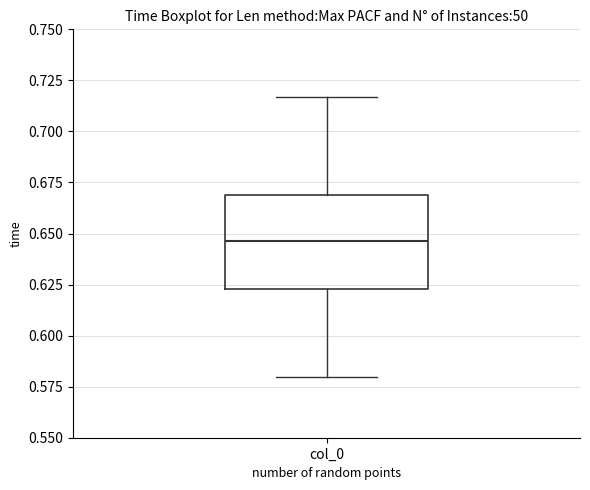

Where does the lower whisker of the box for col_0 end on the y-axis? The values are not printed on the chart, so give them approximately, as read against the axis.

0.580